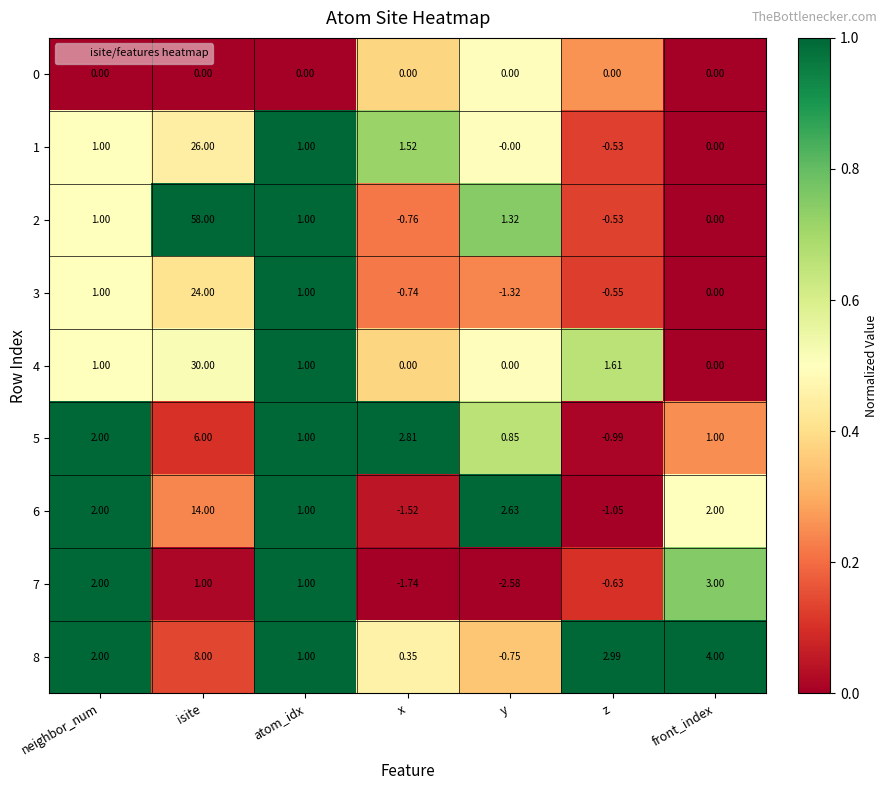

At which label is 4 closest to 15?

z